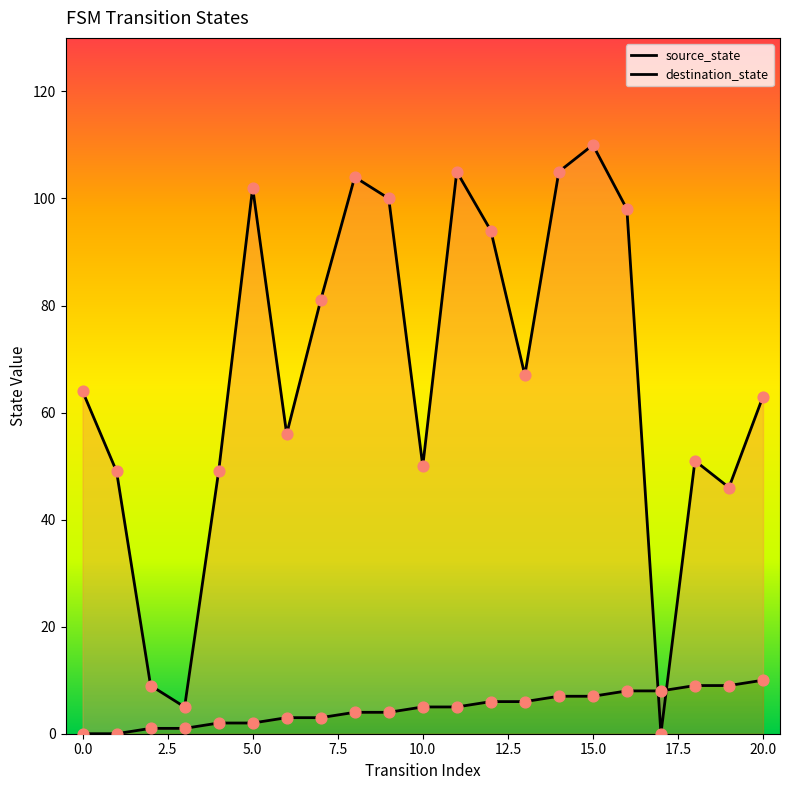

Which series has the largest total across all categories?

destination_state